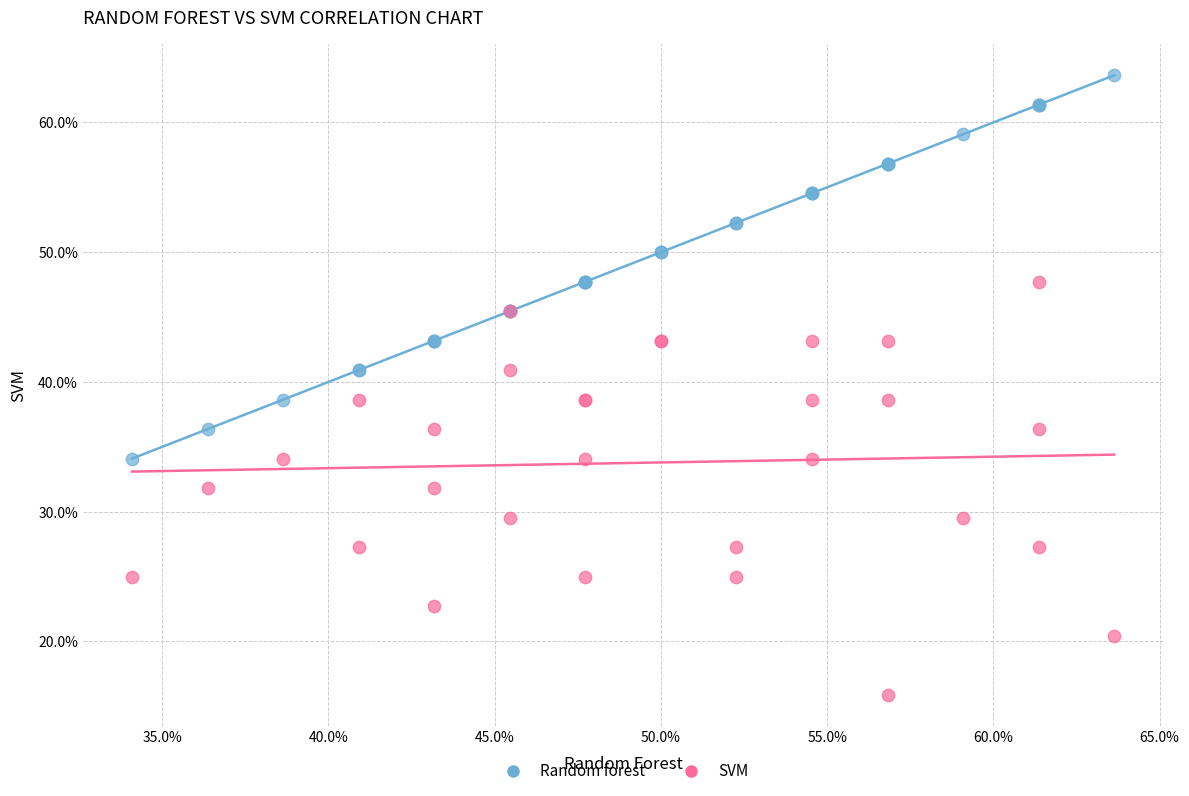

What are all the series names shown in the legend?

Random forest, SVM